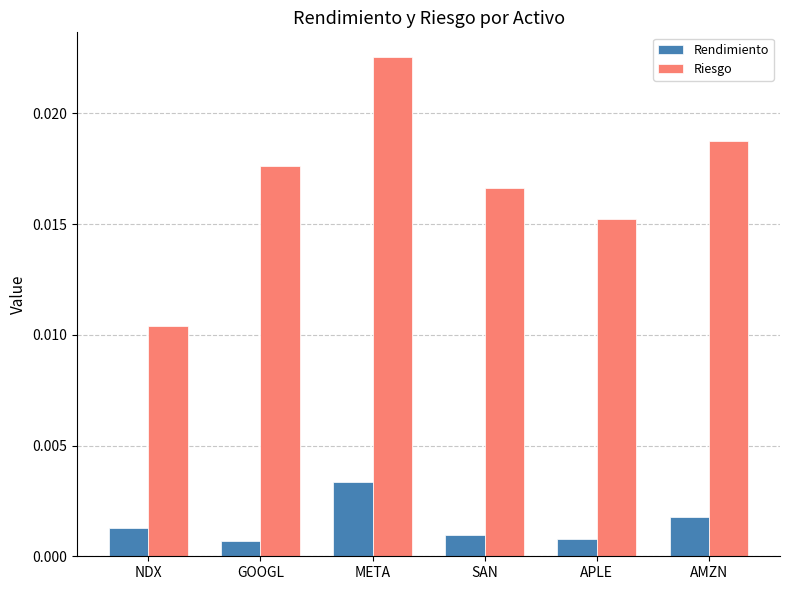

Between META and SAN, which series saw the biggest shift?

Riesgo